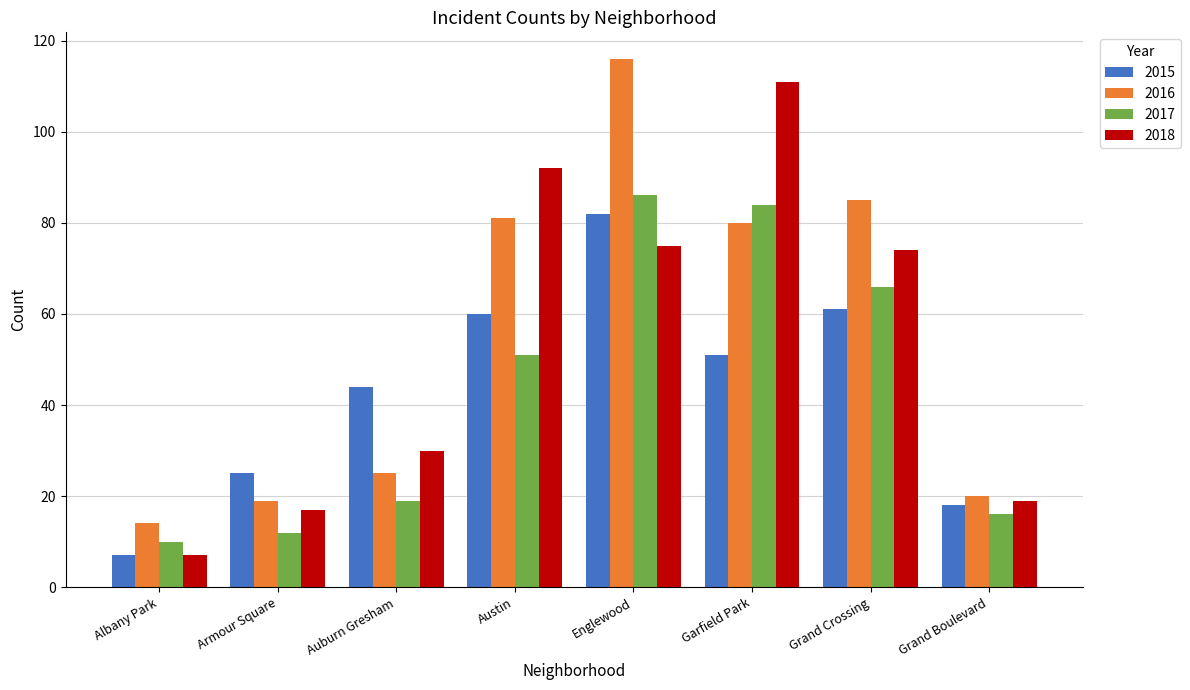

What is the minimum value for 2017?

10